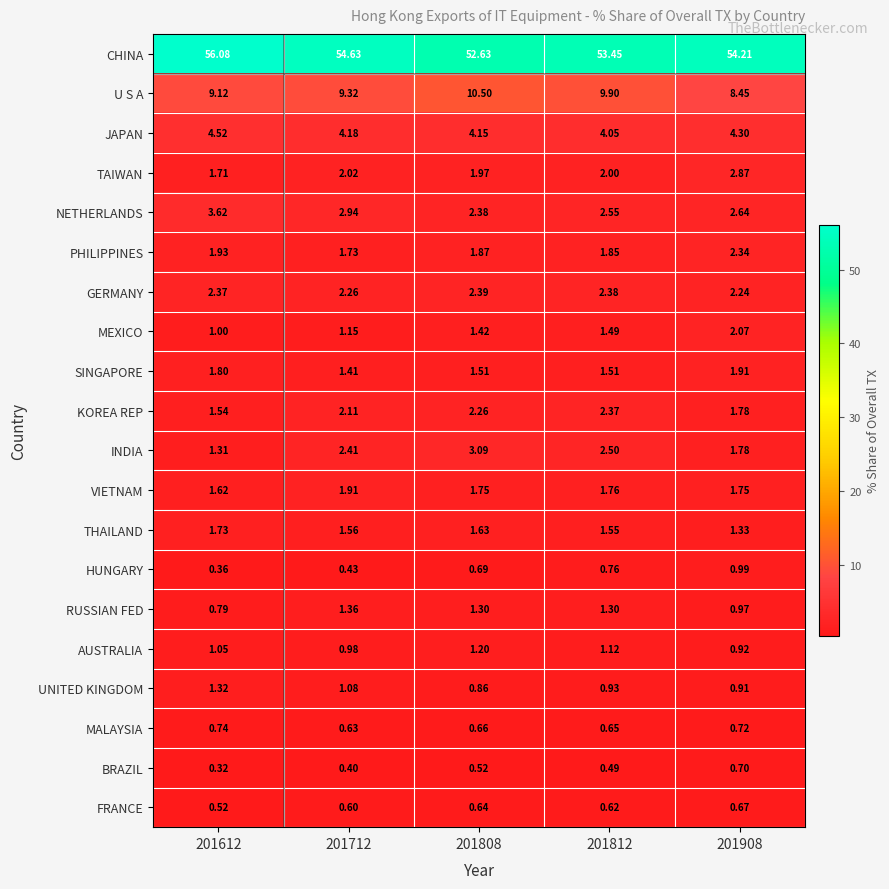

At 201808, list the series in order from largest to smallest.

CHINA, U S A, JAPAN, INDIA, GERMANY, NETHERLANDS, KOREA REP, TAIWAN, PHILIPPINES, VIETNAM, THAILAND, SINGAPORE, MEXICO, RUSSIAN FED, AUSTRALIA, UNITED KINGDOM, HUNGARY, MALAYSIA, FRANCE, BRAZIL